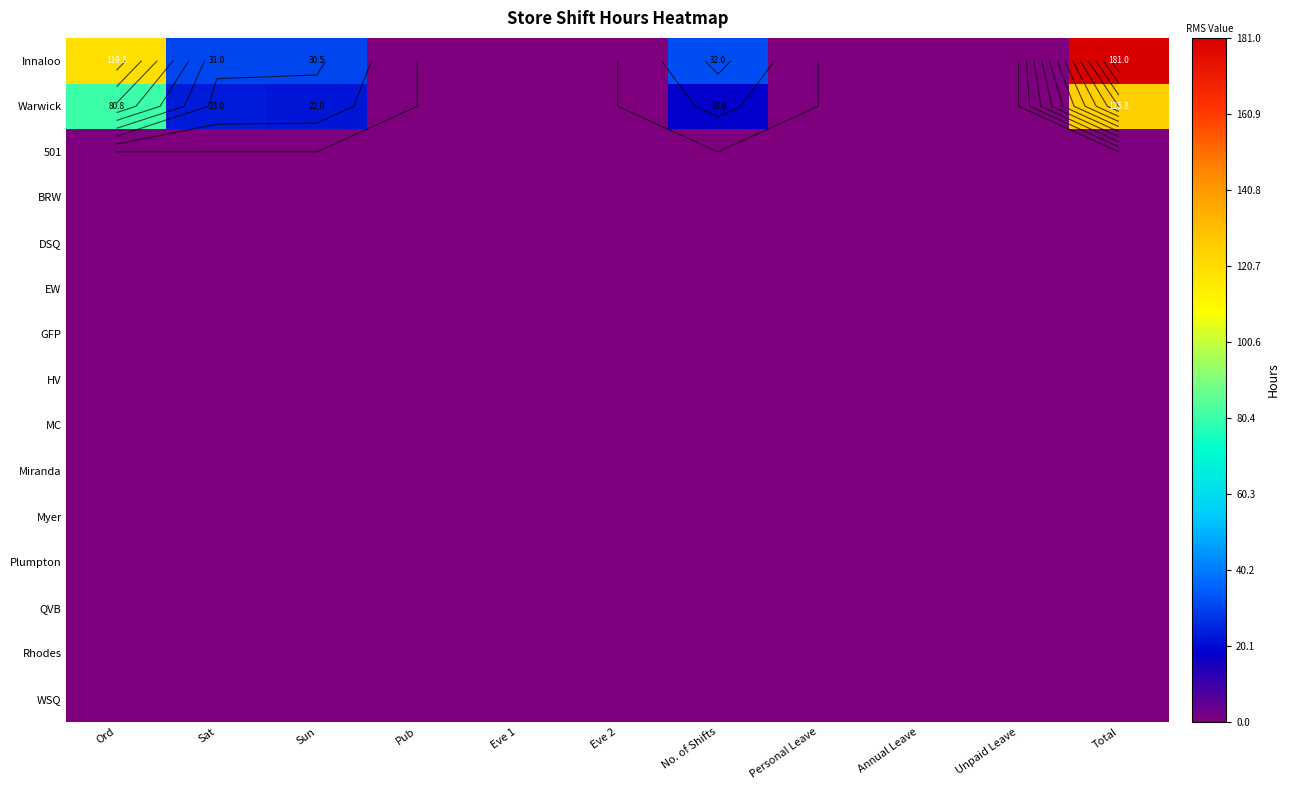

True or false: GFP has a value of 0.0 at No. of Shifts.

True